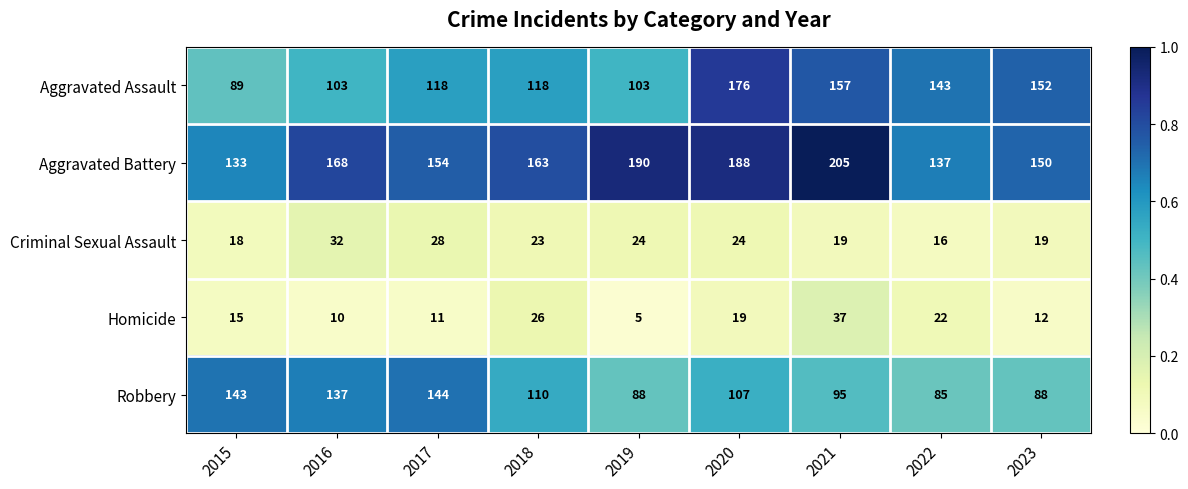

List the labels in order of Aggravated Battery value, largest first.

2021, 2019, 2020, 2016, 2018, 2017, 2023, 2022, 2015